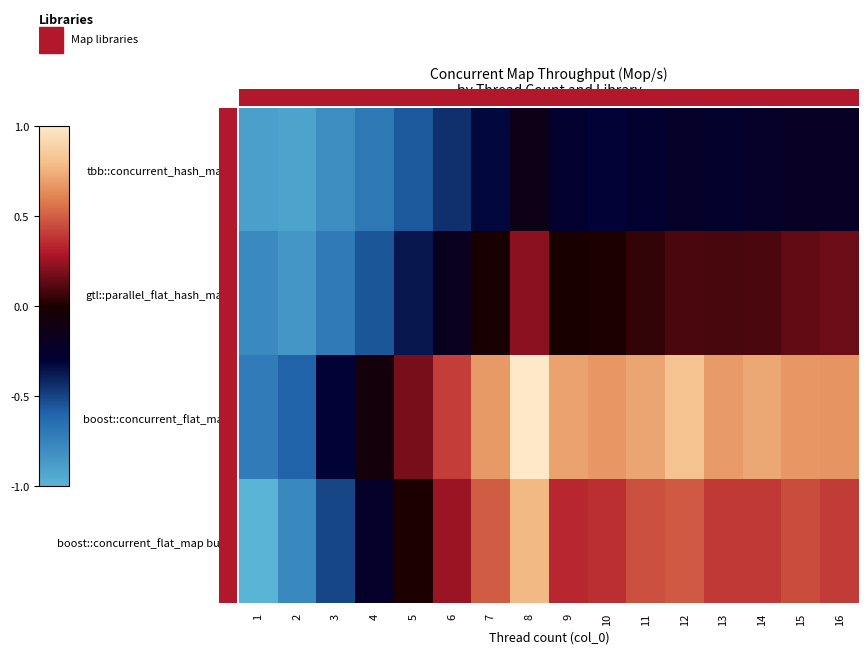

Count the number of categories in the chart.

16